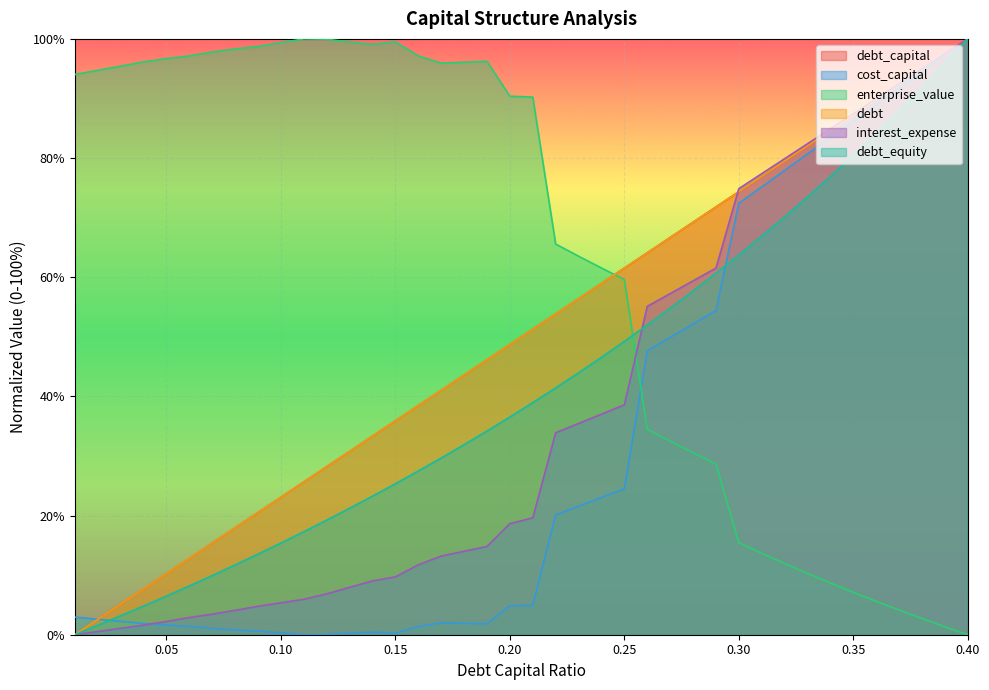

Does the chart display data point markers on the line(s)?

No